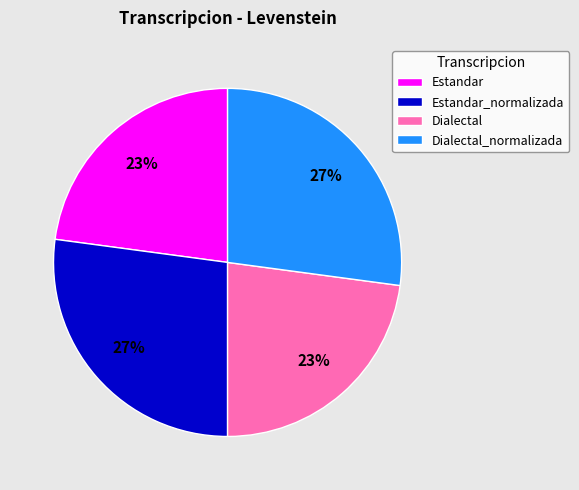

Does Estandar_normalizada represent more than half of the total?

No